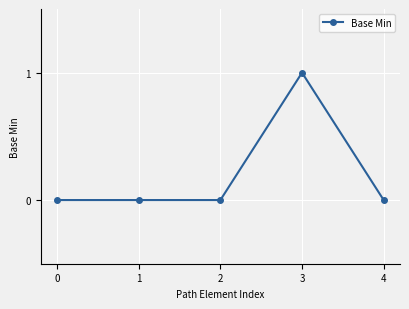

What is the difference between the maximum and minimum values?

1